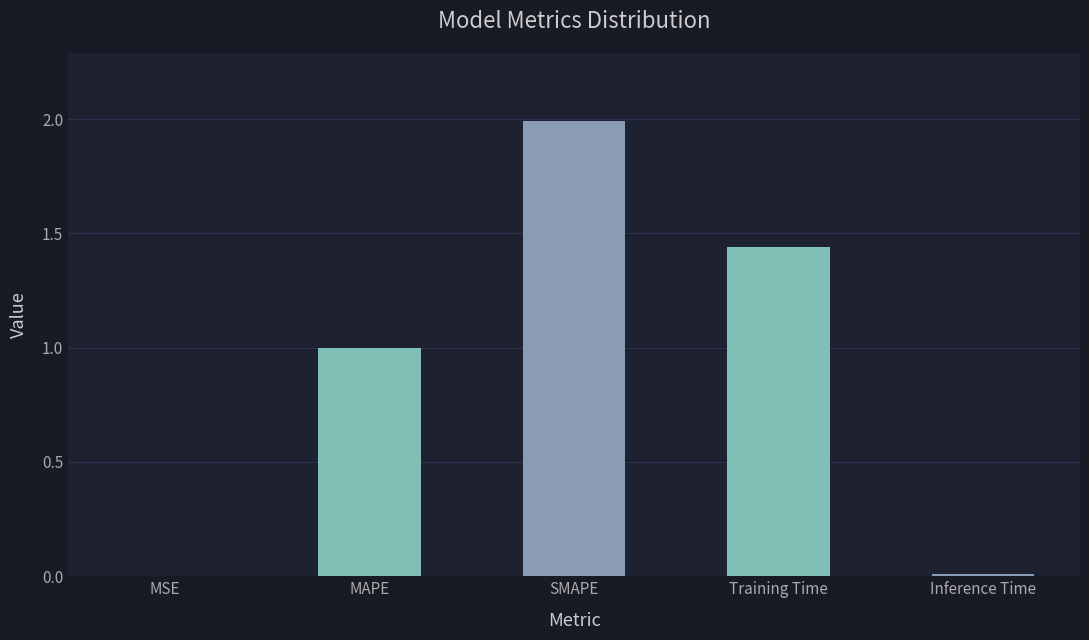

Which has a higher value, MSE or MAPE?

MAPE